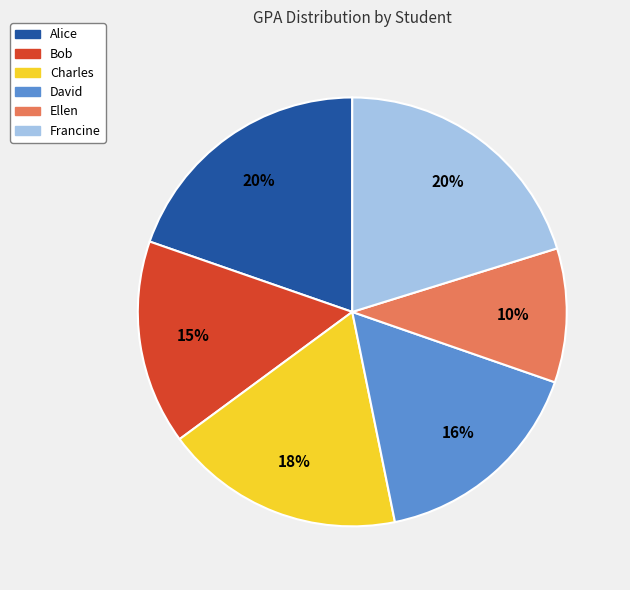

To the nearest percent, what is the average slice percentage?

17%